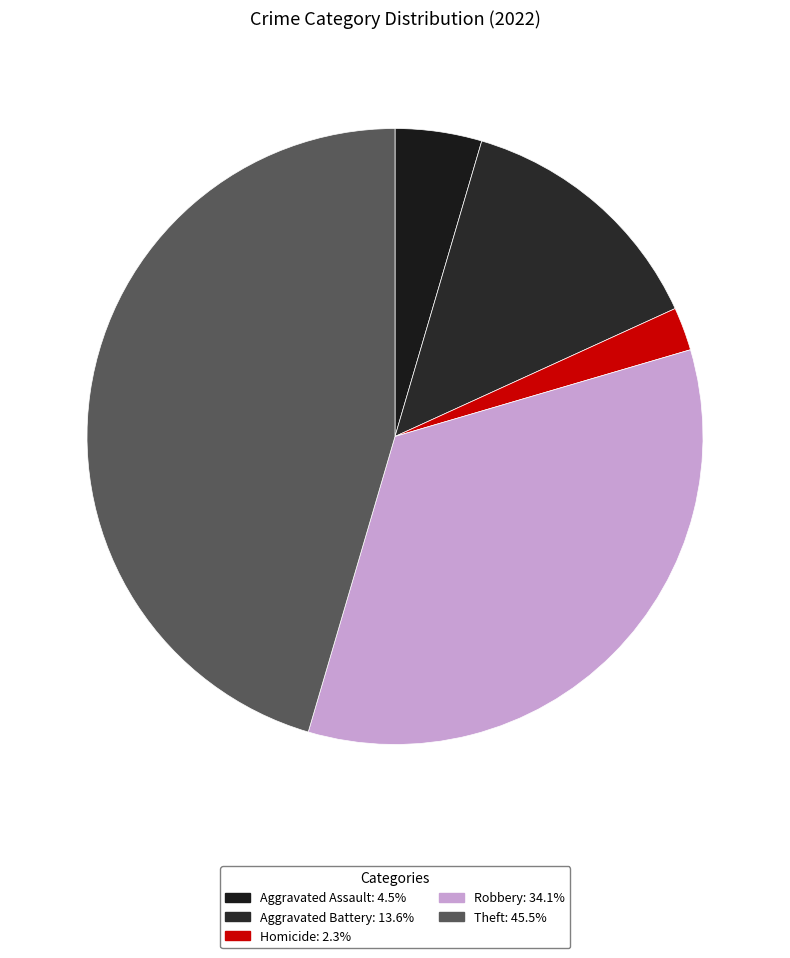

How many segments does this pie chart have?

5